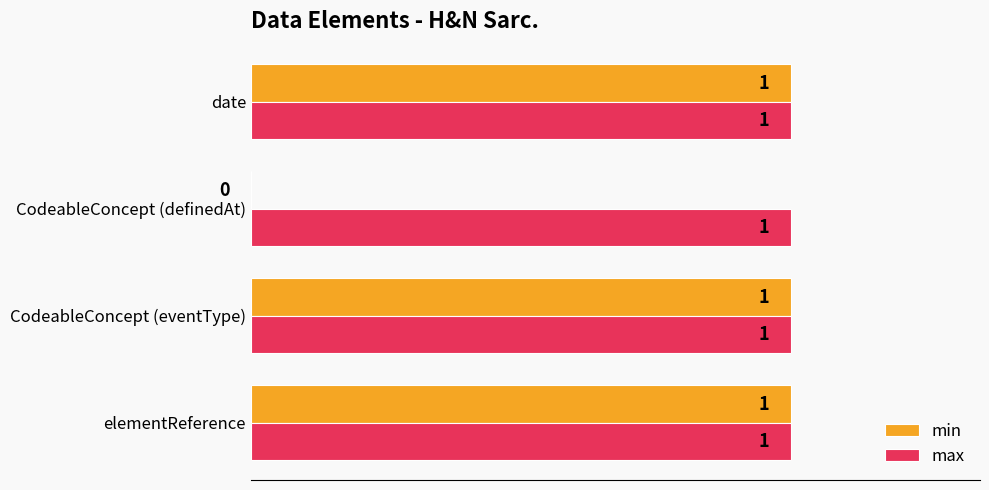

Which series has the largest total across all categories?

max